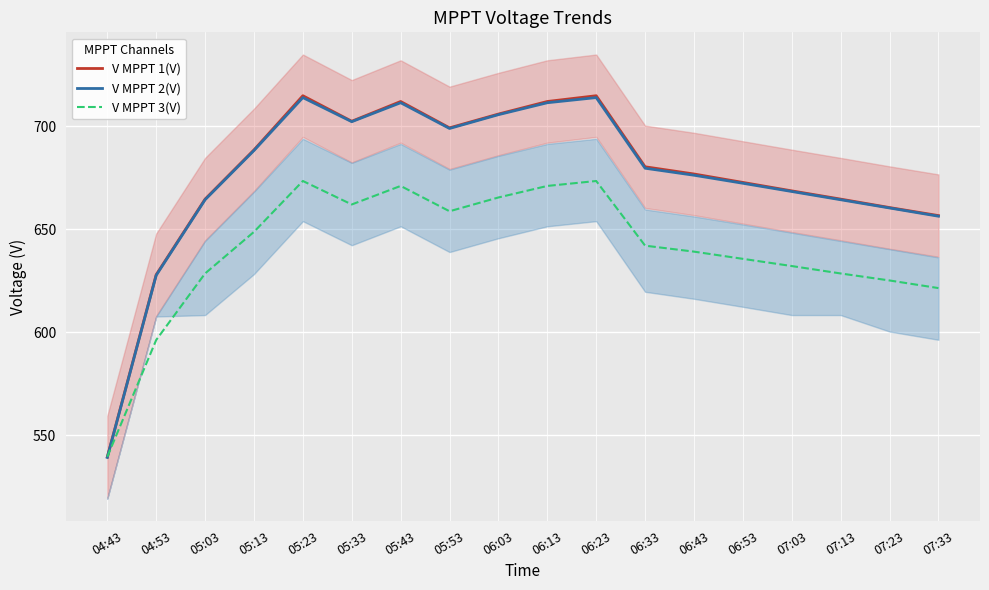

What is the sum of the V MPPT 1(V) values at 04:43 and 06:33?

1219.9